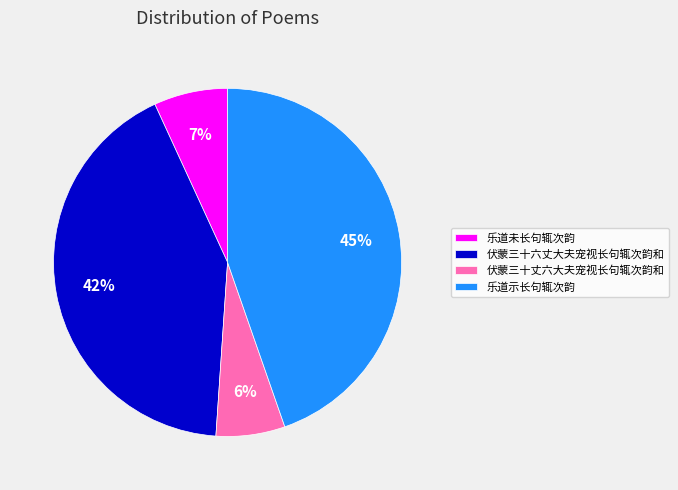

What percentage is the 伏蒙三十六丈大夫宠视长句辄次韵和 slice, to the nearest percent?

42%